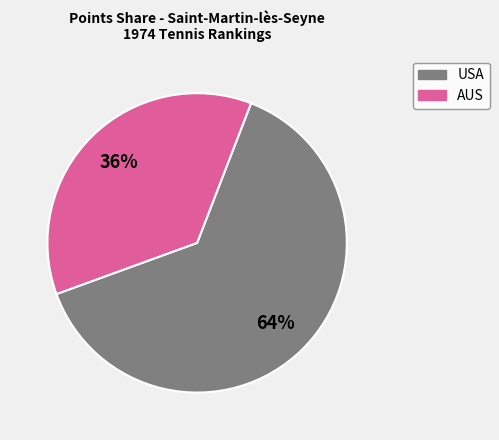

To the nearest percent, what is the average slice percentage?

50%